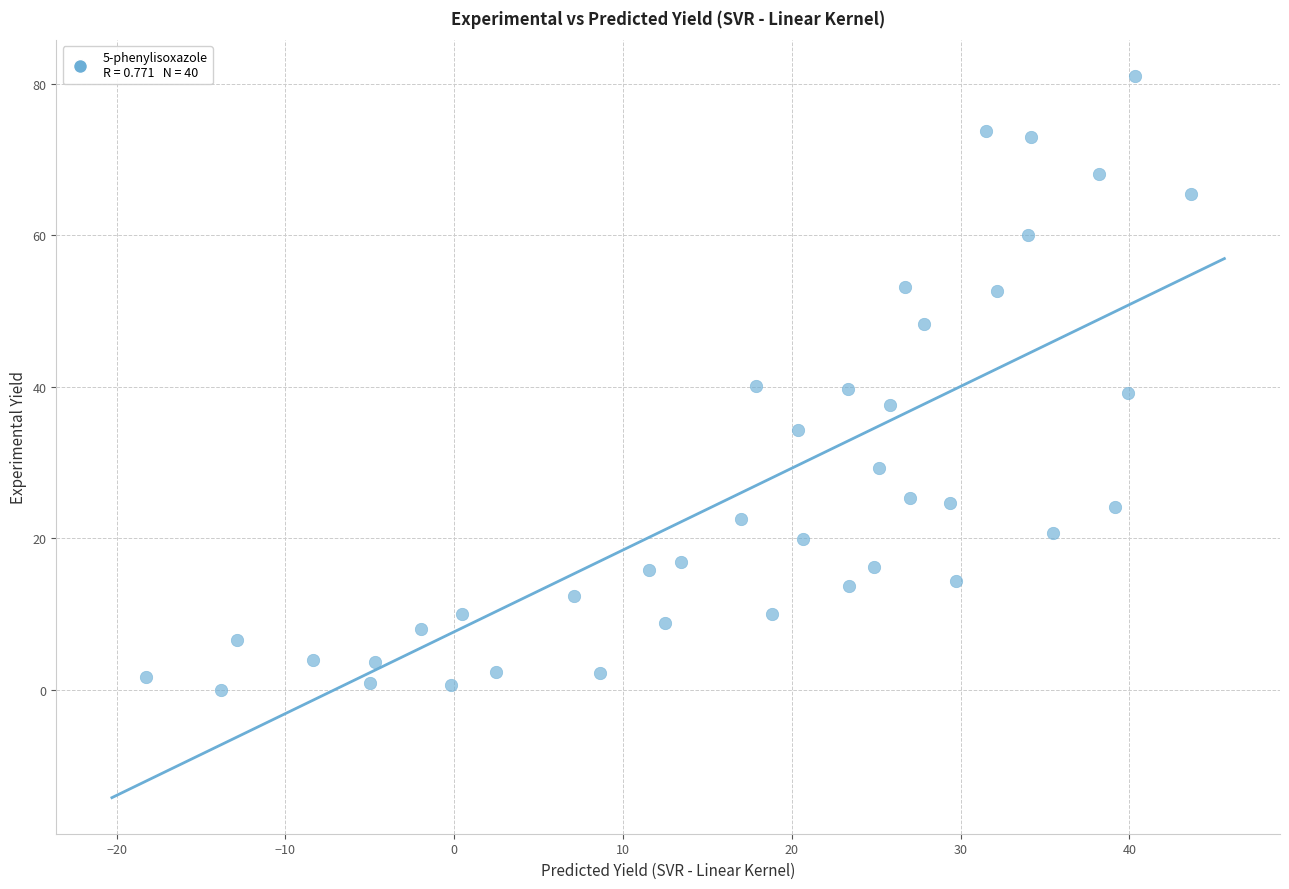

What is the range of X values (max minus min)?

61.9